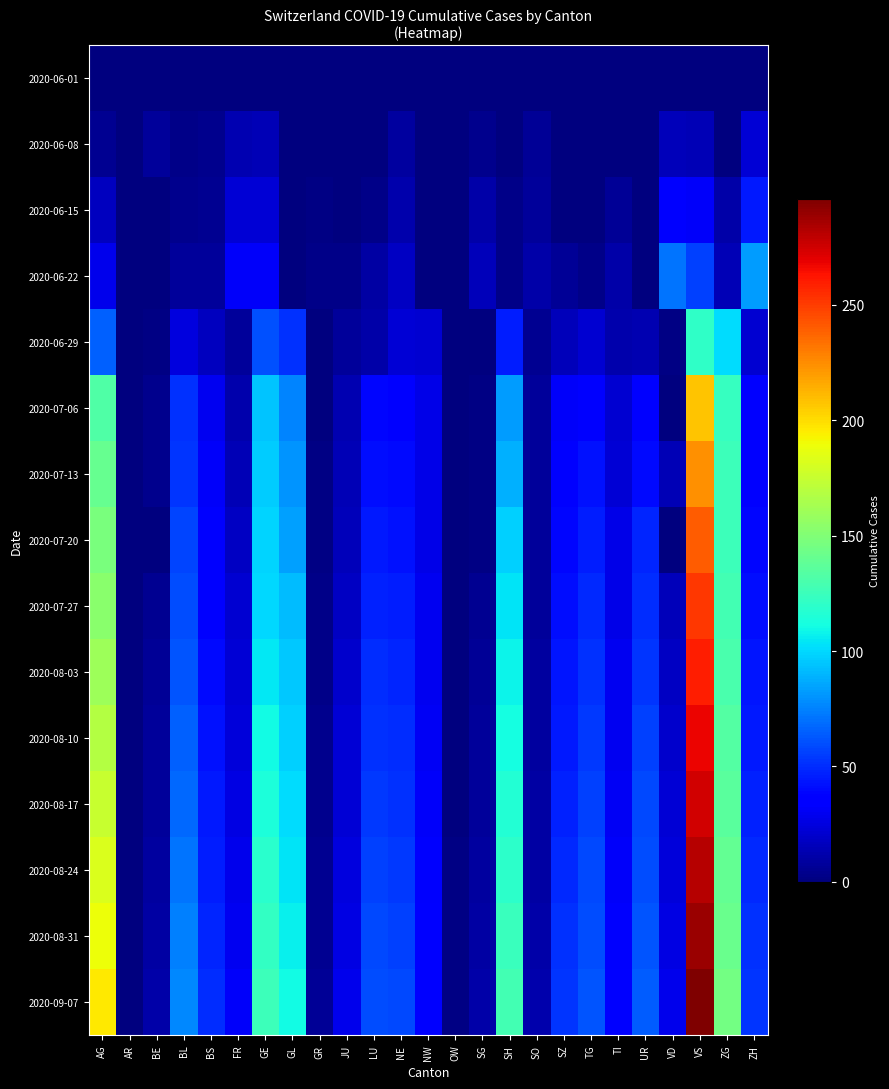

At which category does the chart reach its minimum across all series?

AG